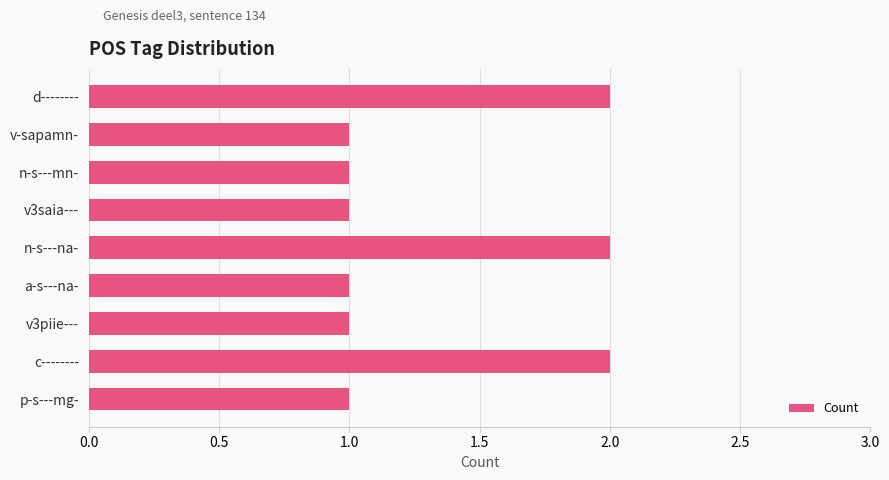

What is the difference between the maximum and minimum values?

1